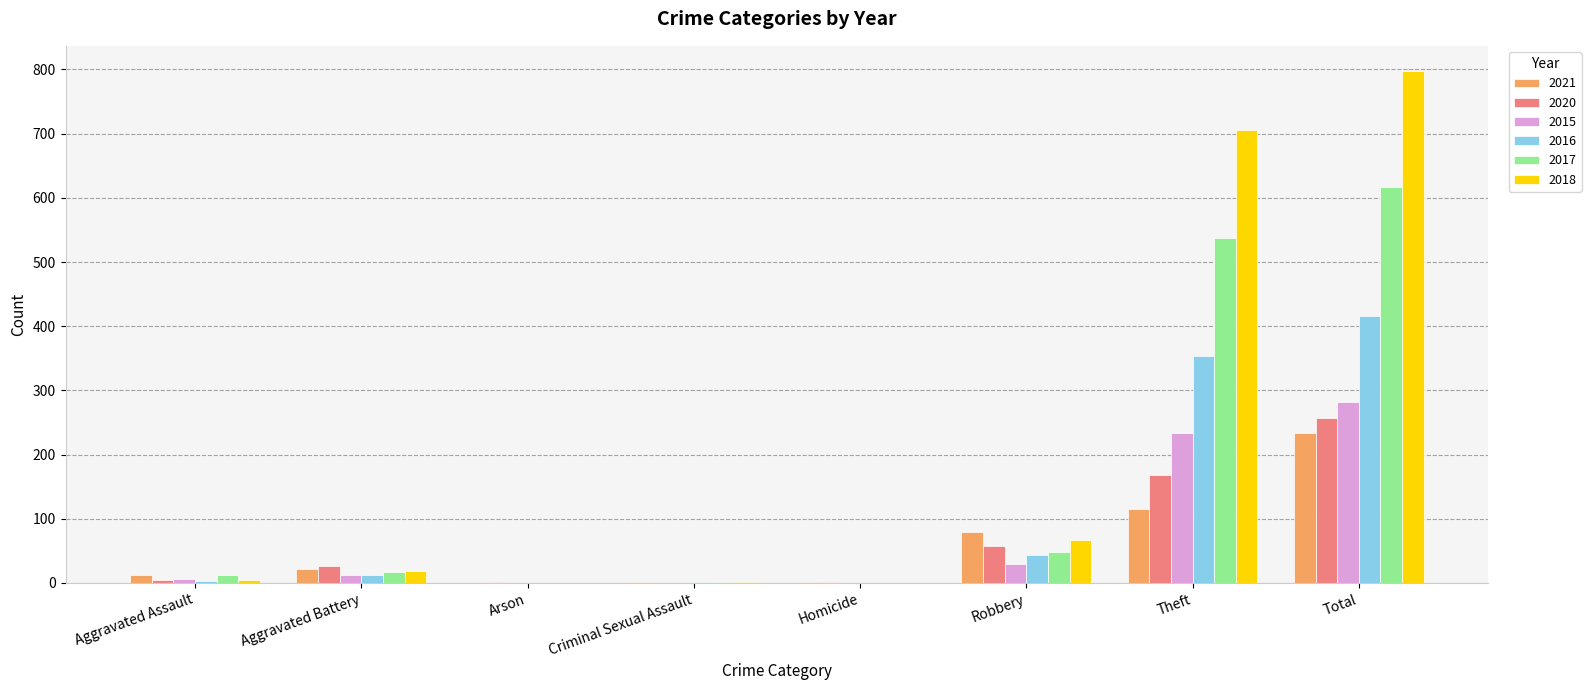

What is the sum of all 2018 values?

1594